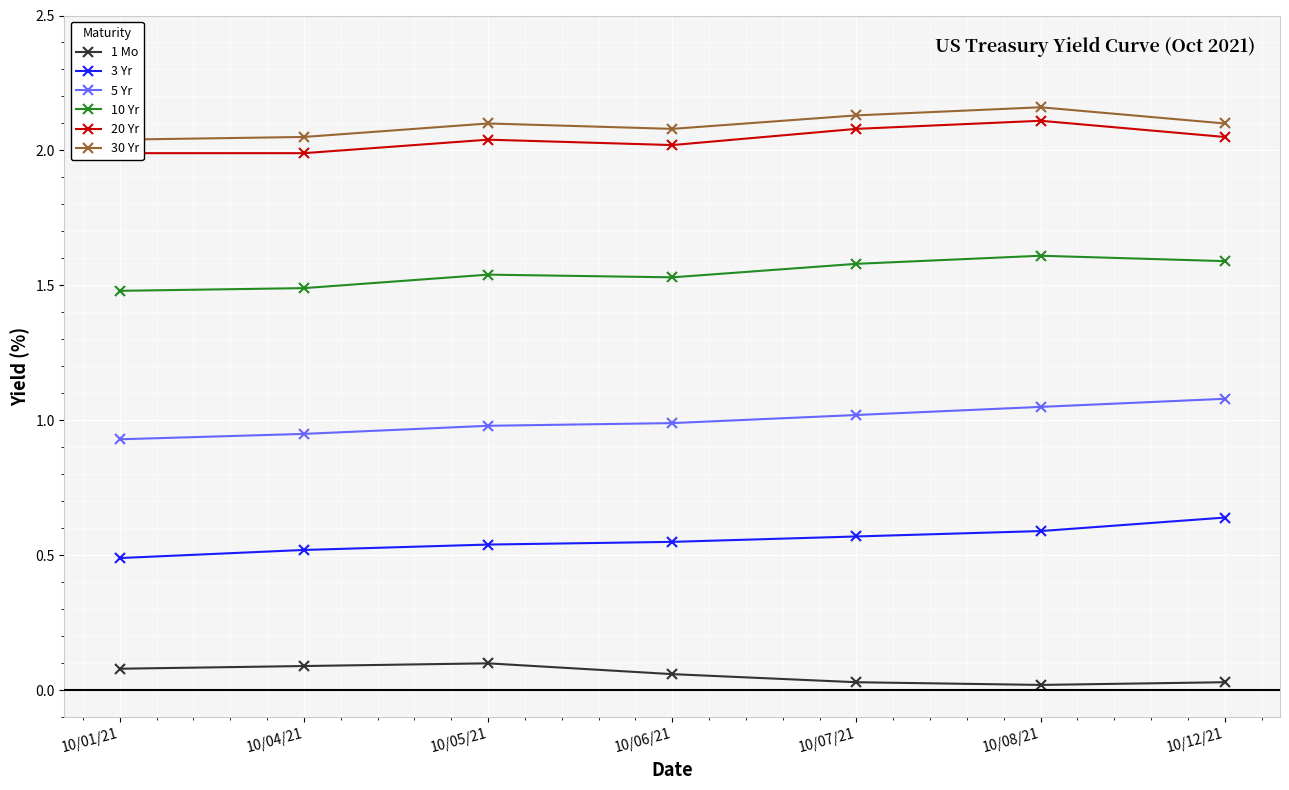

Which series has the largest range (max minus min)?

3 Yr